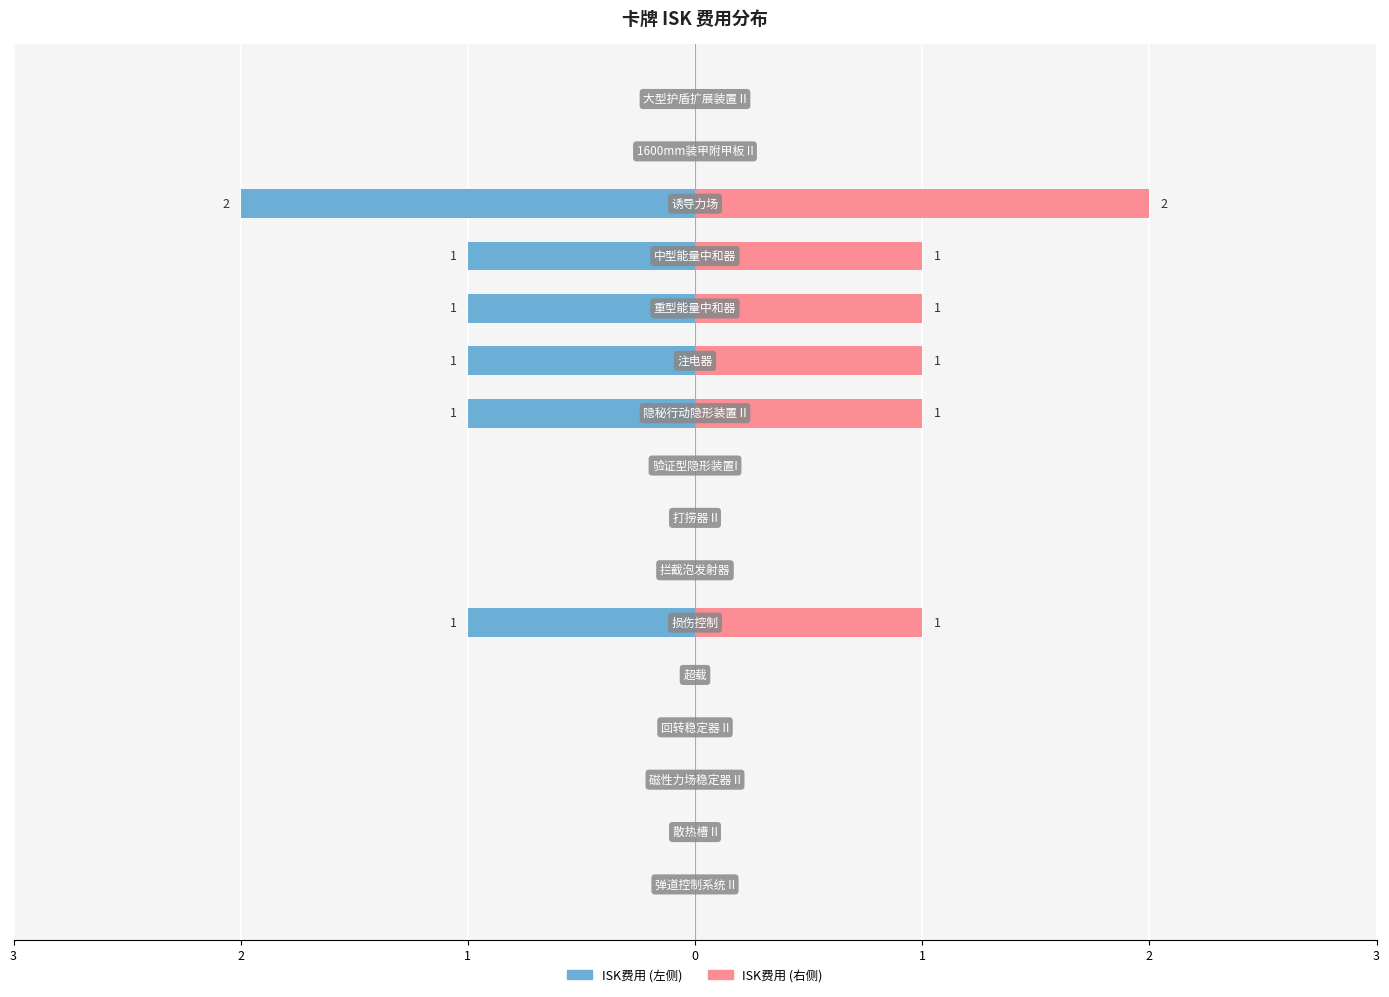

What is the maximum value shown in the chart?

2